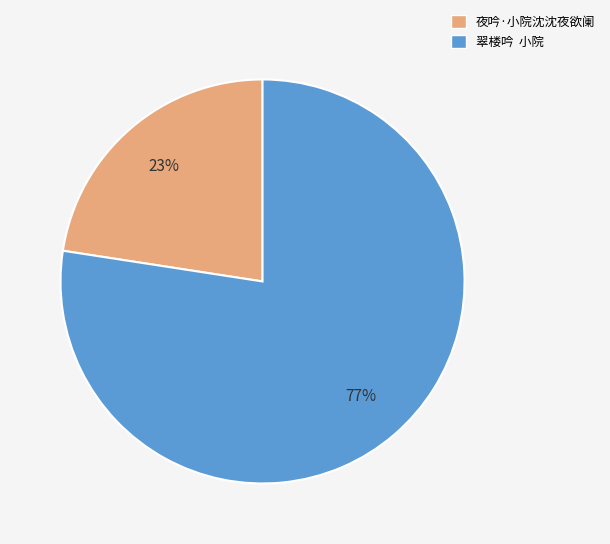

Between 翠楼吟 小院 and 夜吟·小院沈沈夜欲阑, which is larger?

翠楼吟 小院